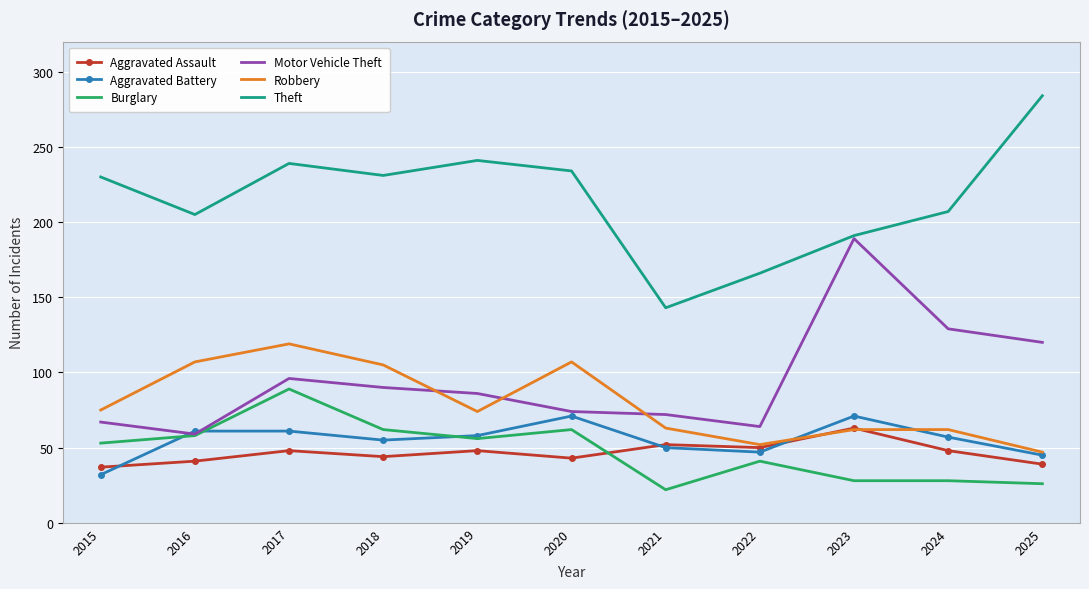

At which category is the sum across all series the highest?

2017